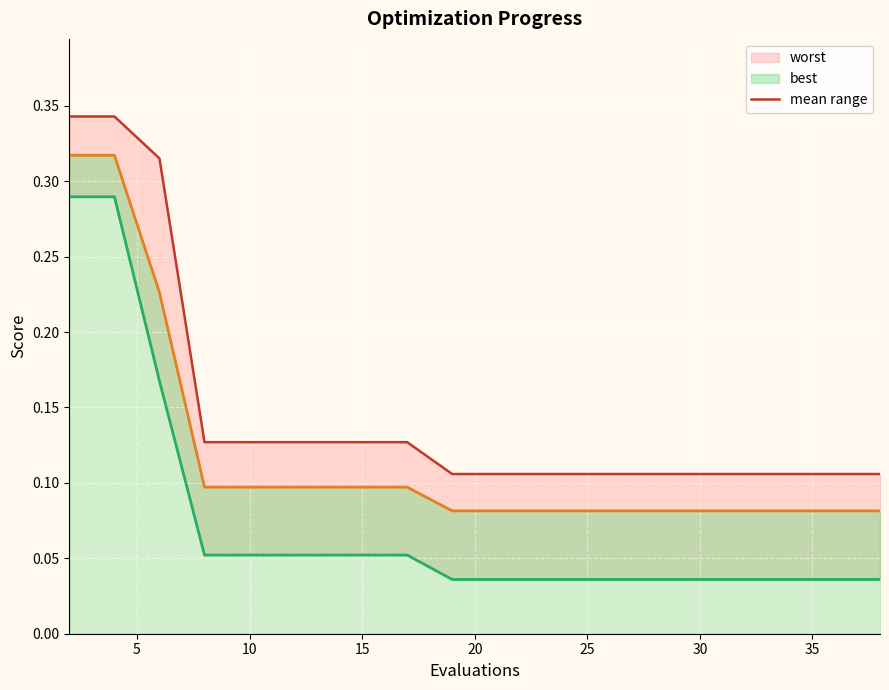

What is the value of the worst (line) point at the 5th from the left?

0.1